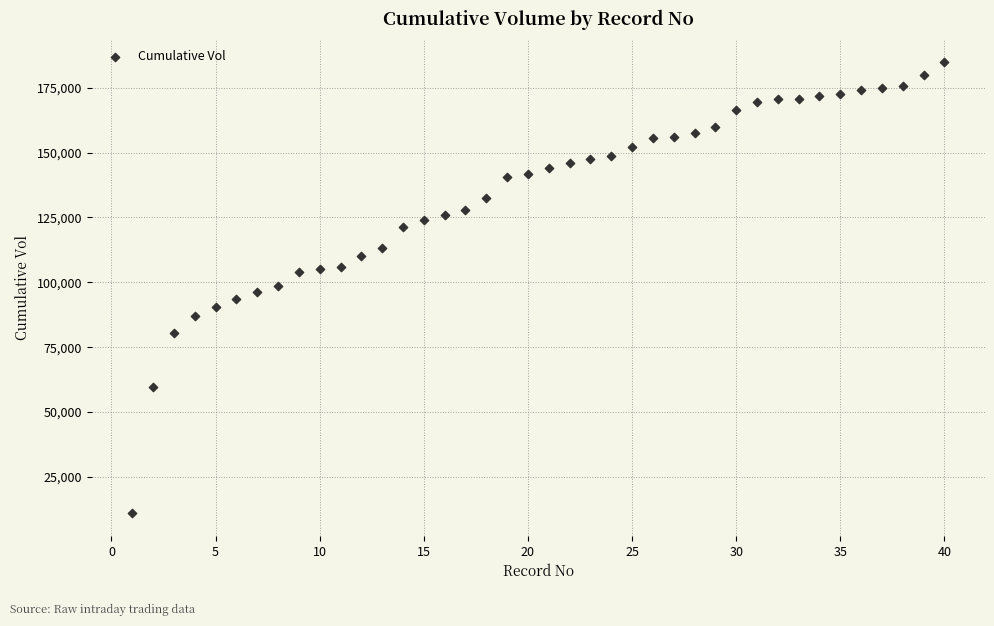

What is the range of X values (max minus min)?

39